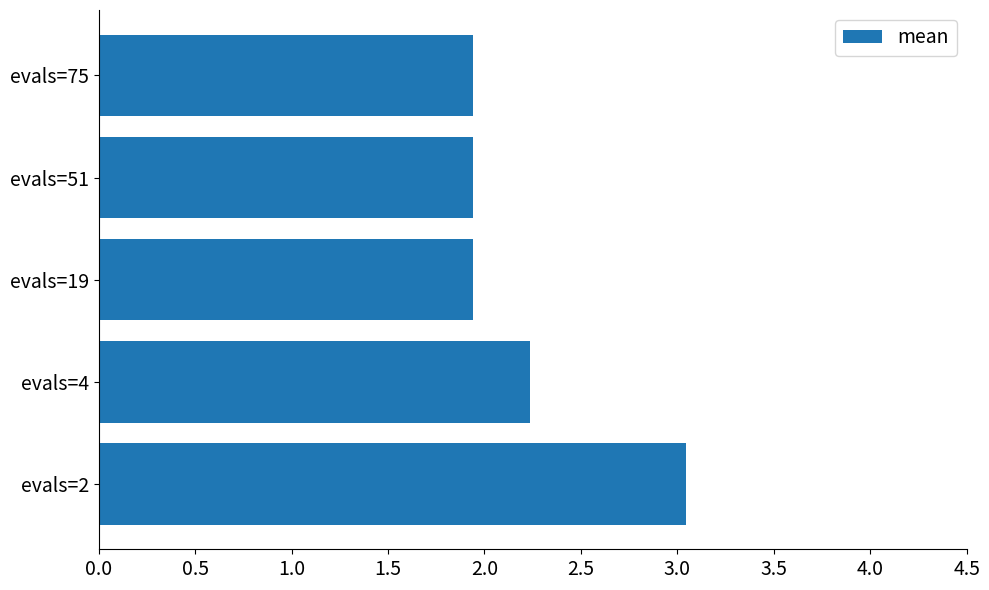

Reading bottom to top, extract all data points from this chart.

evals=2=3.0	evals=4=2.2	evals=19=1.9	evals=51=1.9	evals=75=1.9